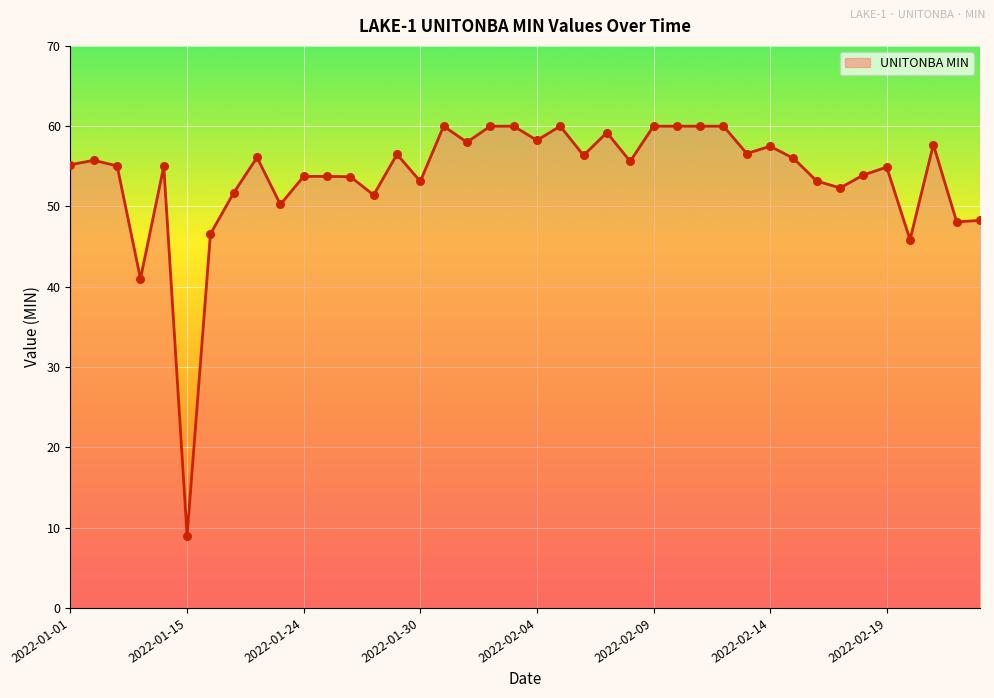

What is the greatest value displayed?

60.0